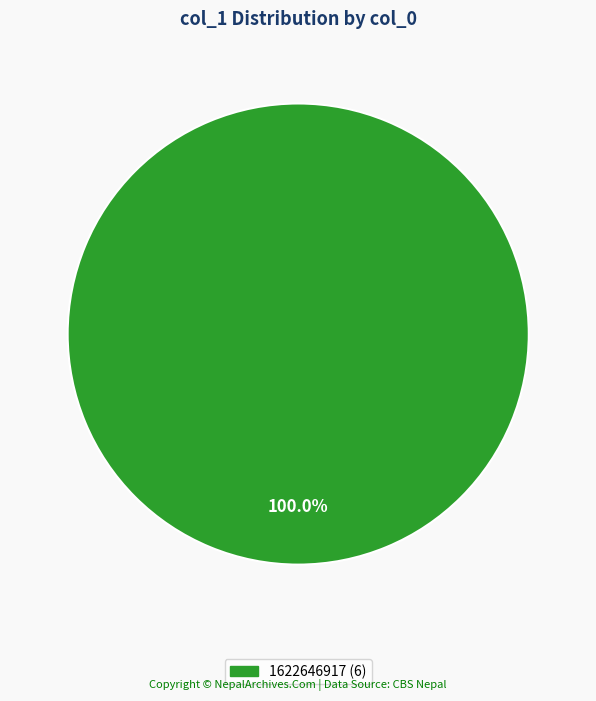

Does any single category account for the majority?

Yes